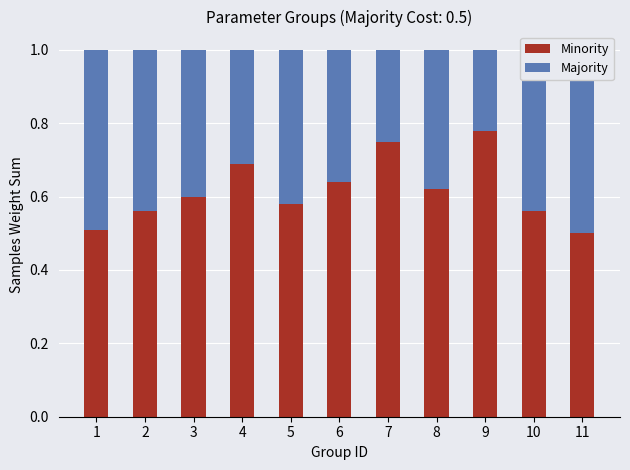

What is the lowest value of the Minority series?

0.5